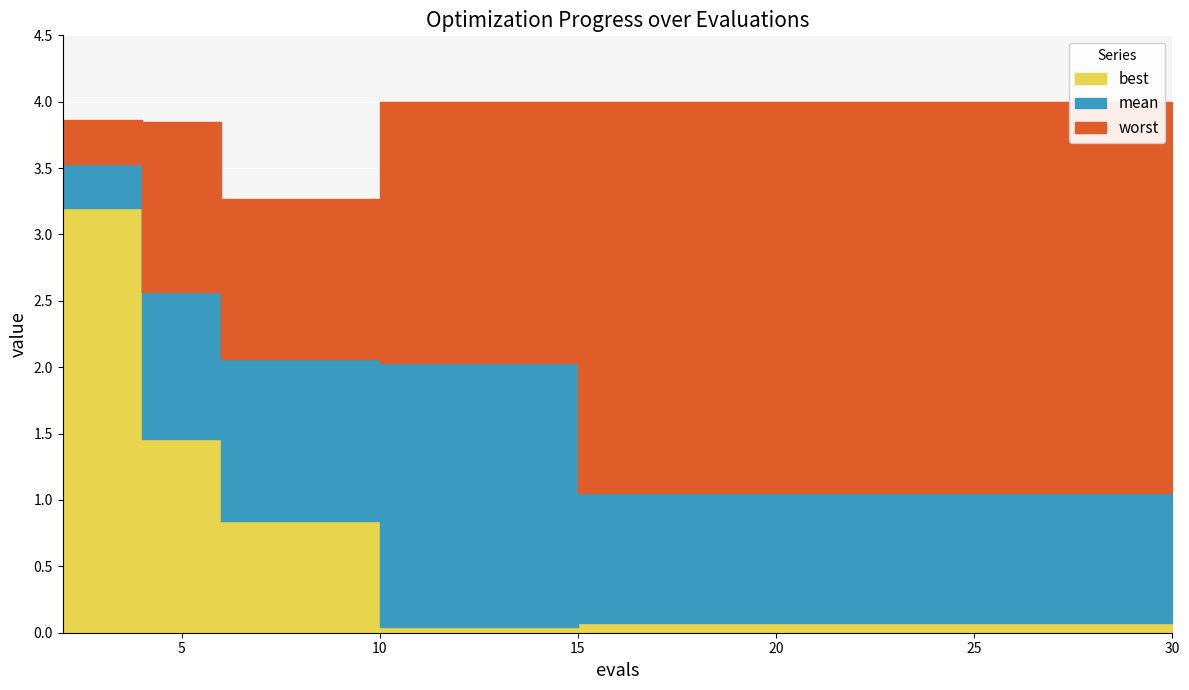

Which label corresponds to the smallest value in the chart?

10